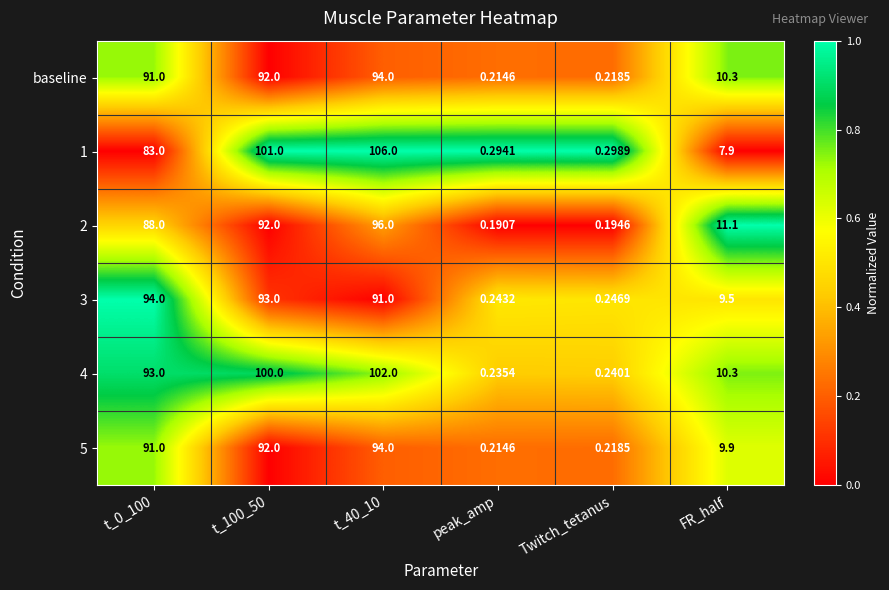

Where is 5 nearest to the value 47?

FR_half